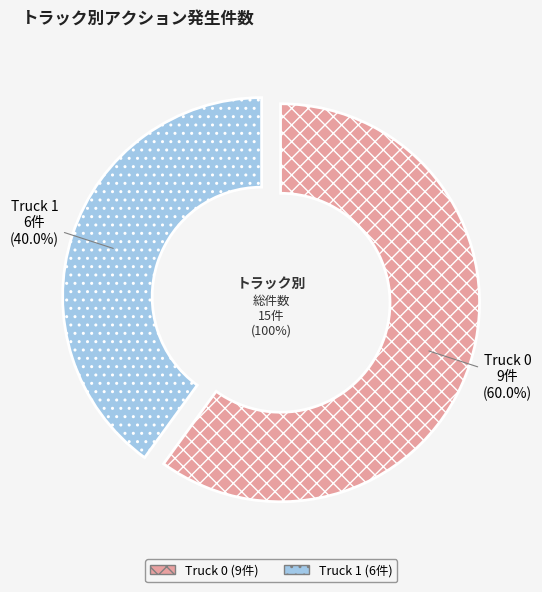

To the nearest percent, what portion does Truck 0 represent?

60%